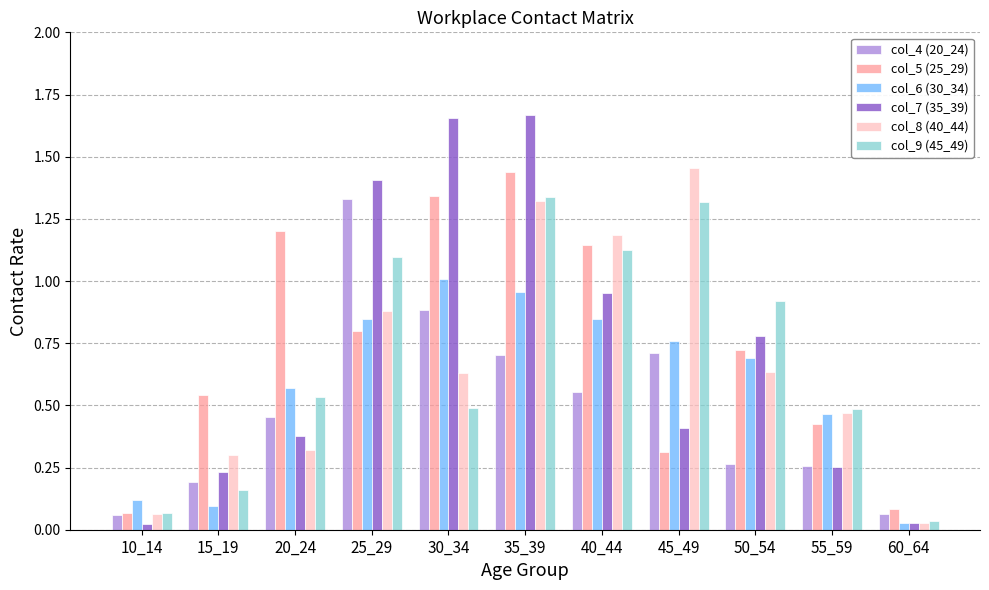

Rank the series at 40_44 from highest to lowest value.

col_8 (40_44), col_5 (25_29), col_9 (45_49), col_7 (35_39), col_6 (30_34), col_4 (20_24)